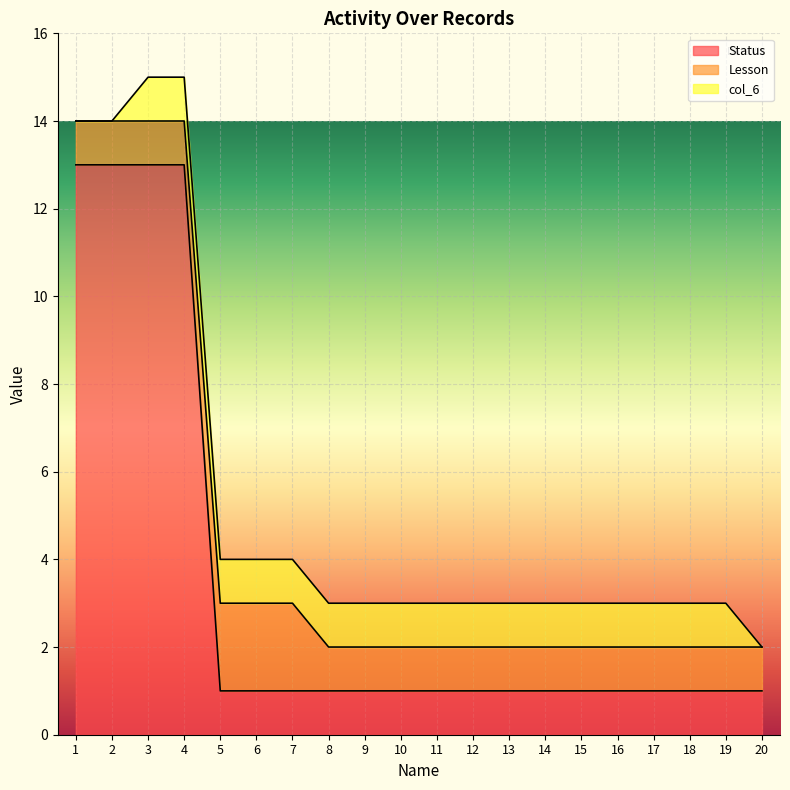

Between 13 and 19, which series saw the biggest shift?

Status